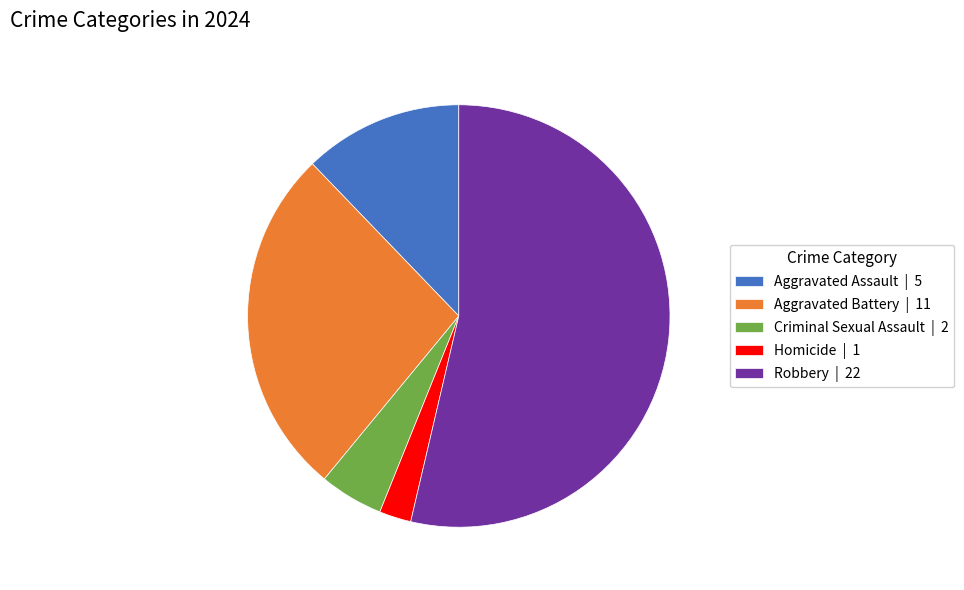

What is the smallest slice in the pie chart?

Homicide